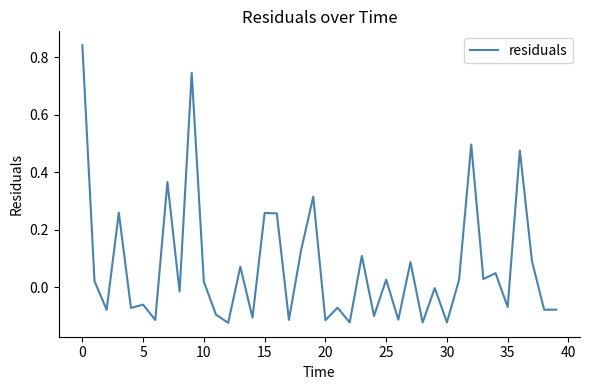

What is the difference between the maximum and minimum values?

1.0